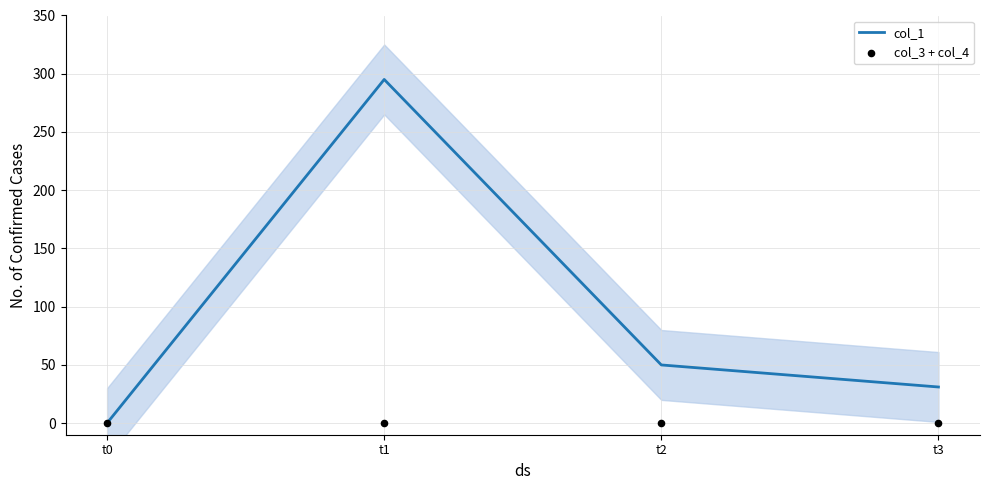

Which series contains the highest Y value?

col_1